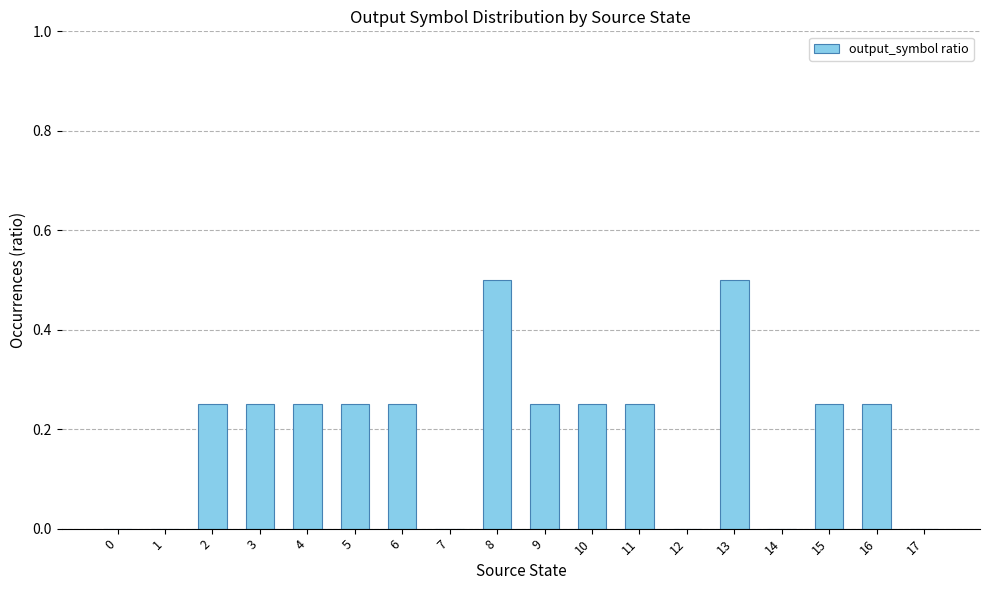

The value at 14 is 0.0. True or false?

True